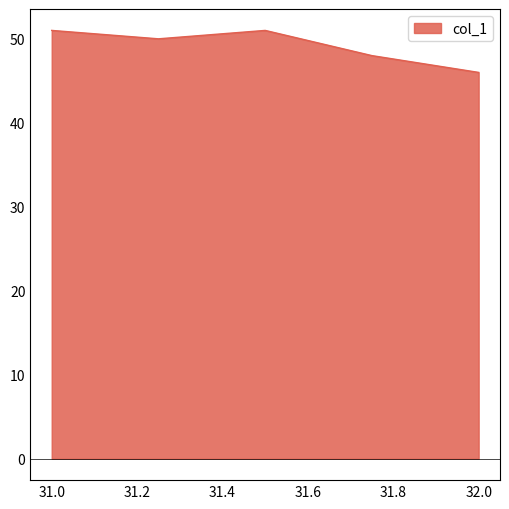

What is the average value?

49